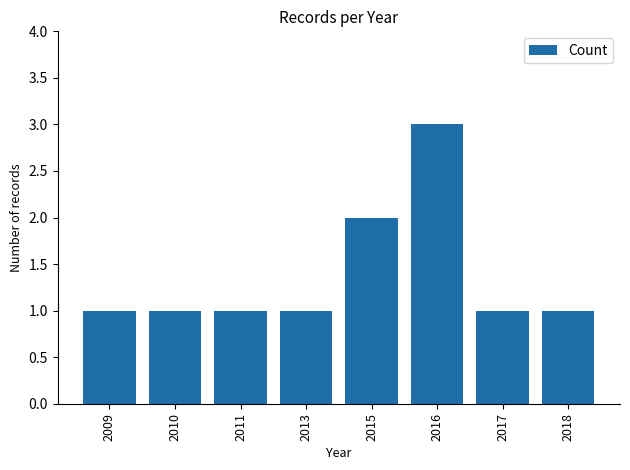

Approximately how many times larger is the value at 2017 compared to 2016?

0.3